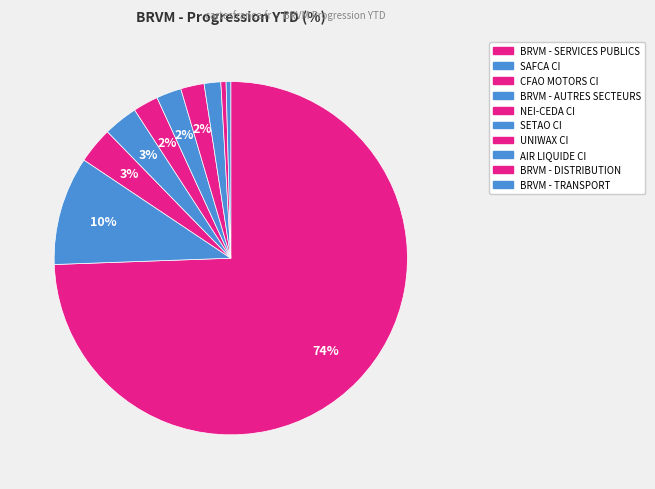

How many slices are in this pie chart?

10